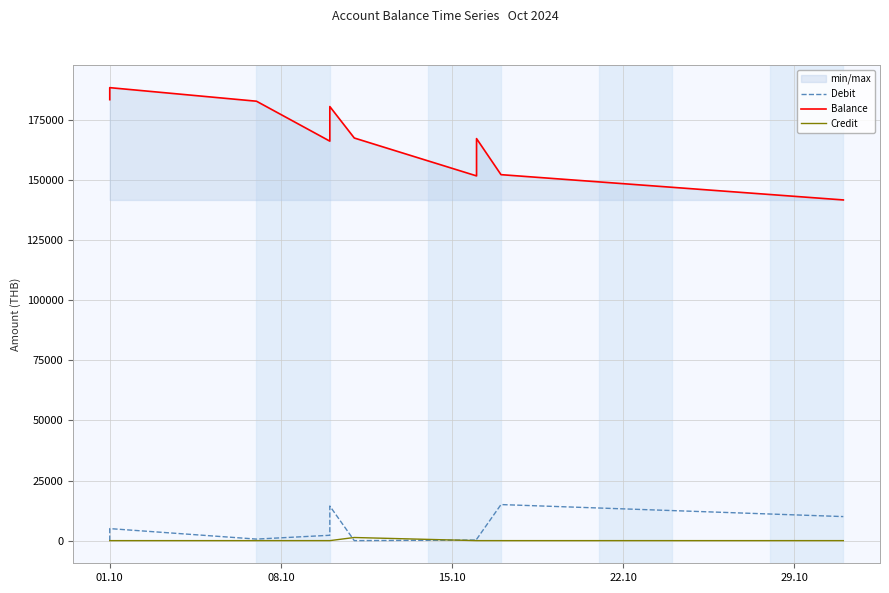

Which category has the lowest value across all series?

01.10